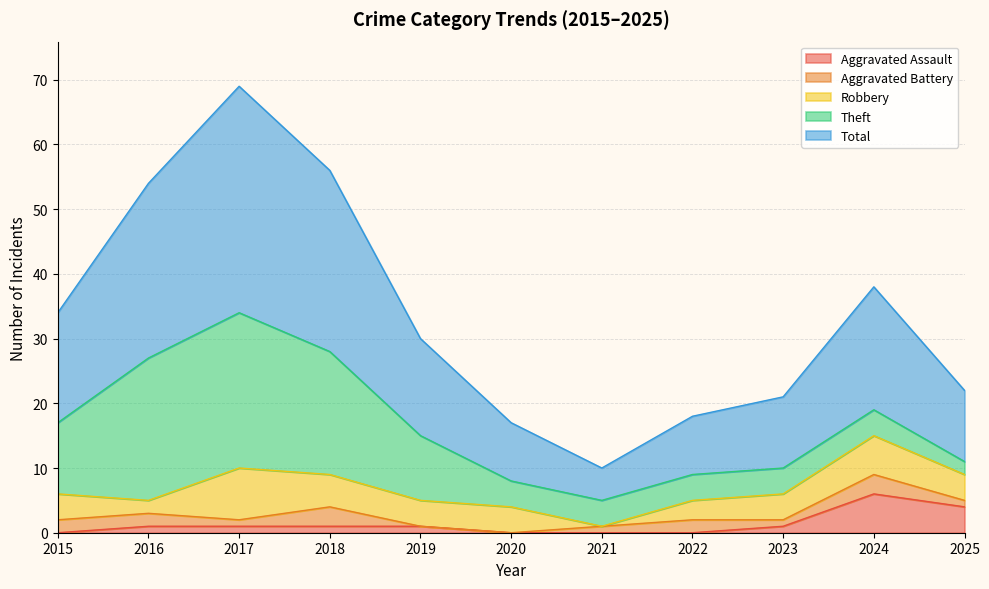

What is the difference between the maximum and minimum values in the Aggravated Battery series?

3